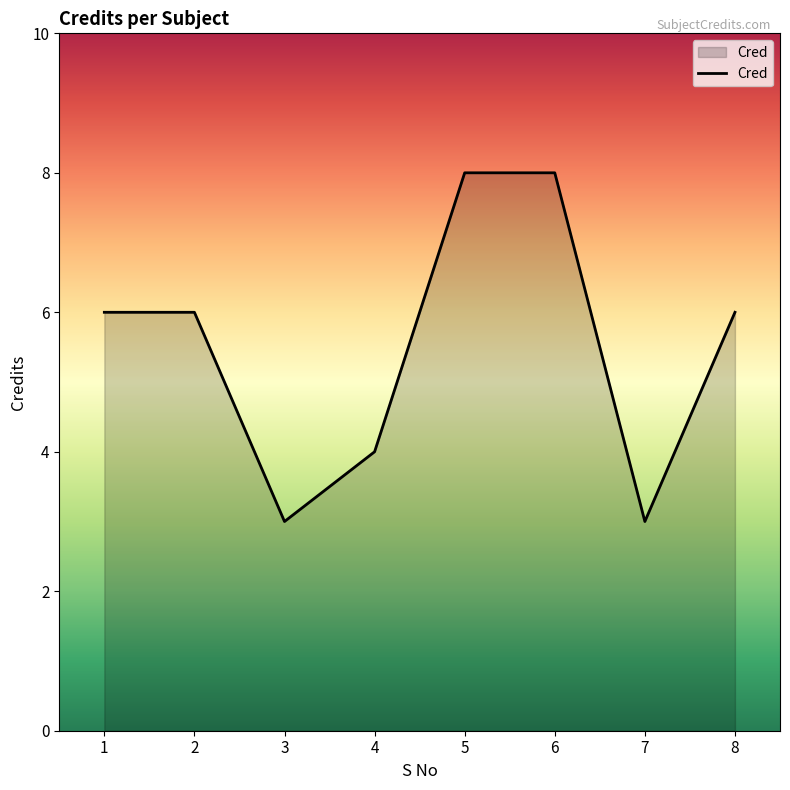

What is the difference between the values at 8 and 5?

2